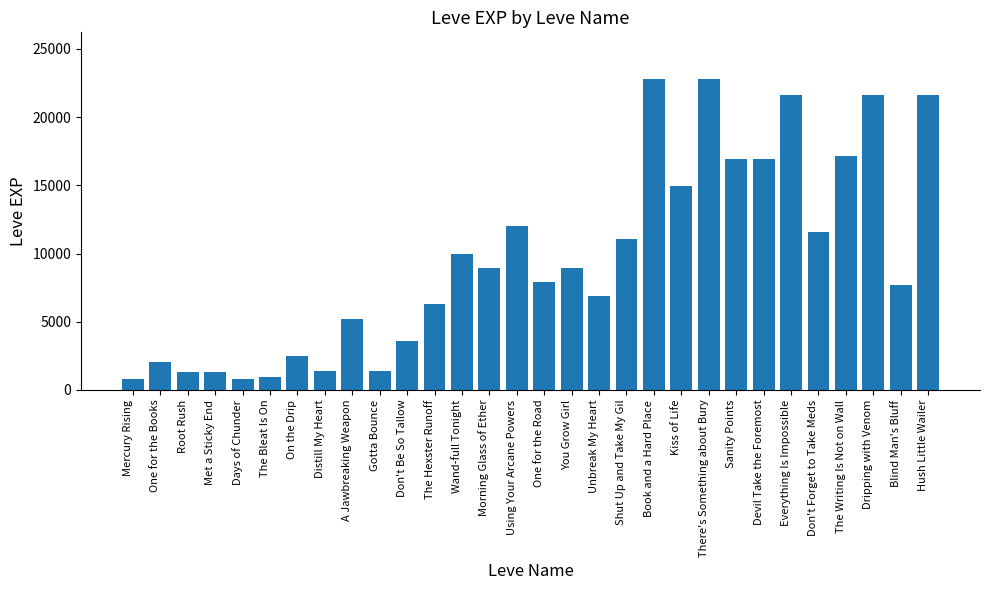

The value at Met a Sticky End is 1330. True or false?

True